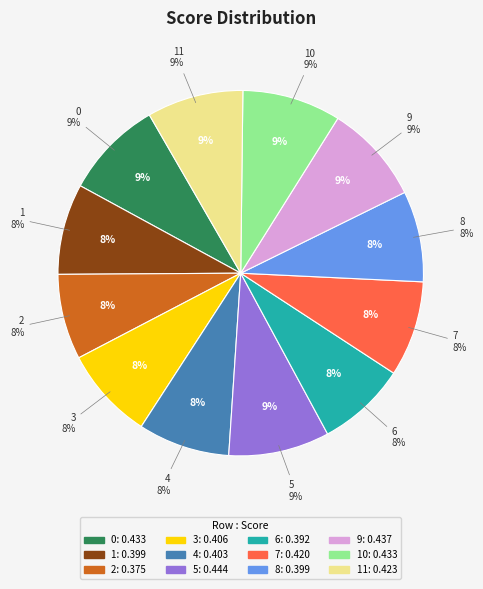

The 1 slice represents 8% of the pie. True or false?

True